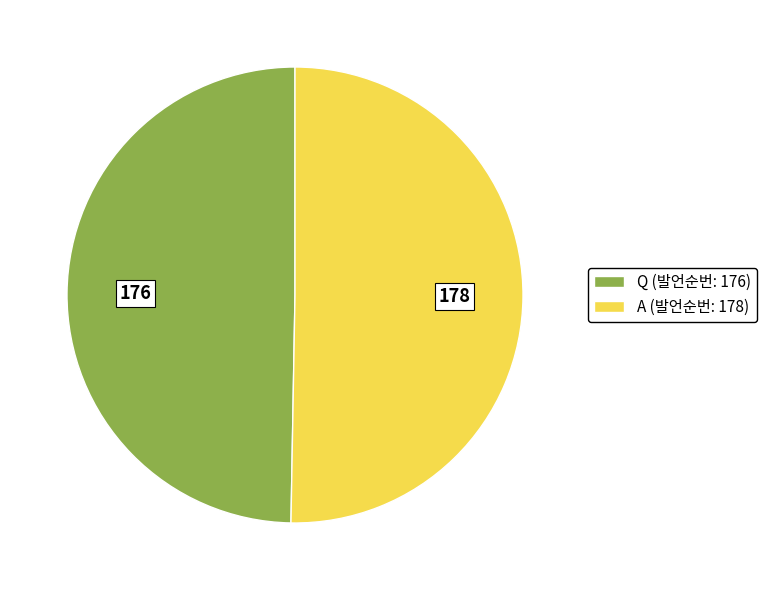

Does A account for over 50% of the chart?

Yes